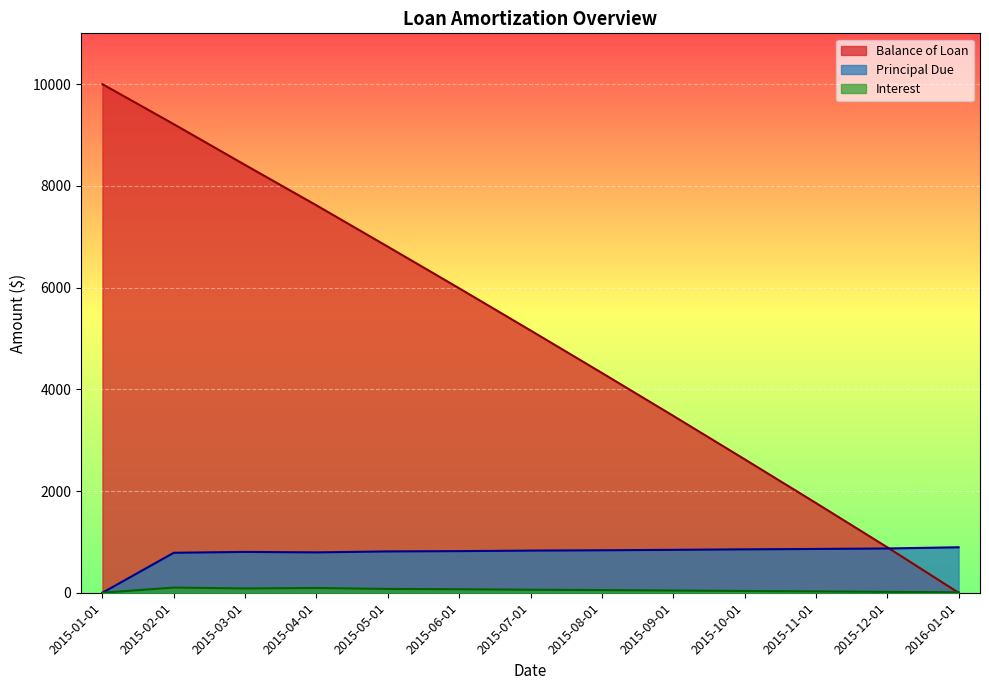

Reading left to right, list all the values displayed in this chart.

Balance of Loan: 10000.0	9214.2	8411.3	7617.5	6804.9	5986.5	5157.9	4322.7	3479.1	2625.6	1764.7	894.4	0.0
Principal Due: 0.0	785.8	802.9	793.8	812.6	818.4	828.7	835.1	843.7	853.4	861.0	870.3	894.4
Interest: 0.0	101.9	84.8	93.9	75.1	69.3	59.0	52.6	44.1	34.3	26.8	17.4	9.1